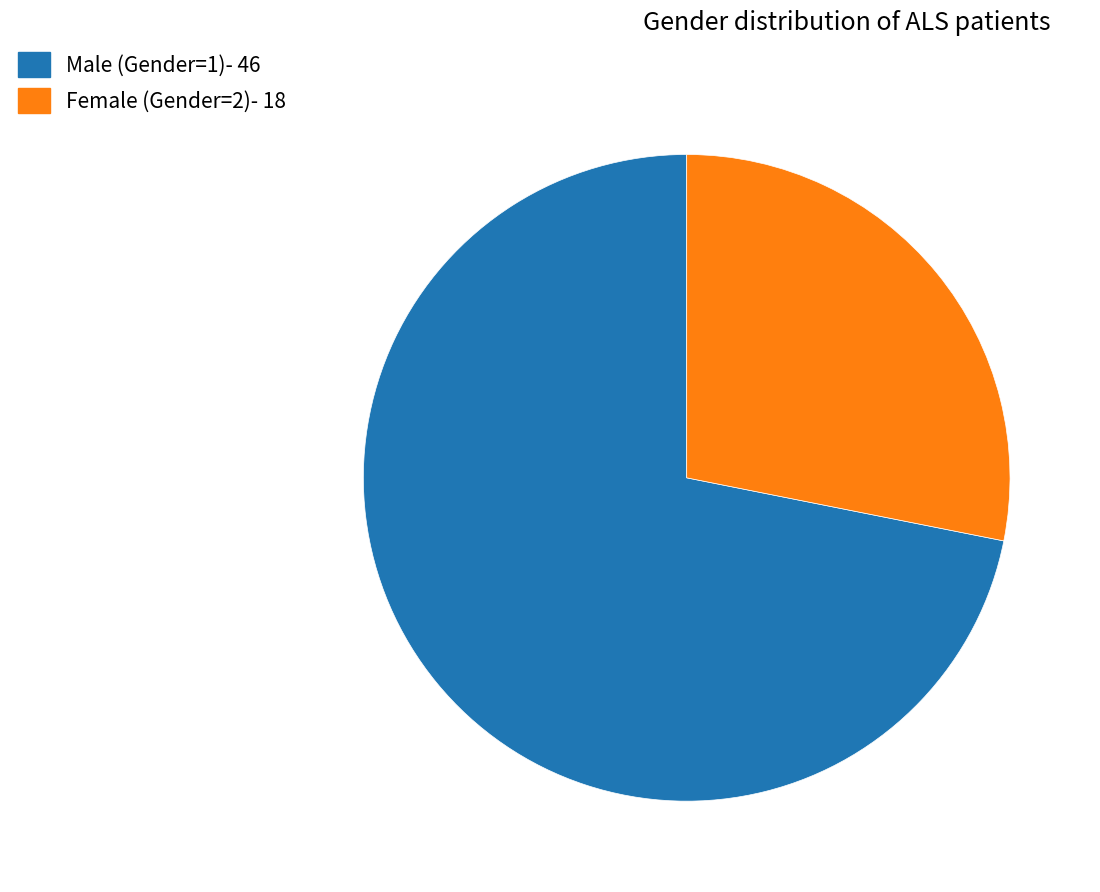

Do Male (Gender=1)- 46 and Female (Gender=2)- 18 together represent more than half of the pie?

Yes